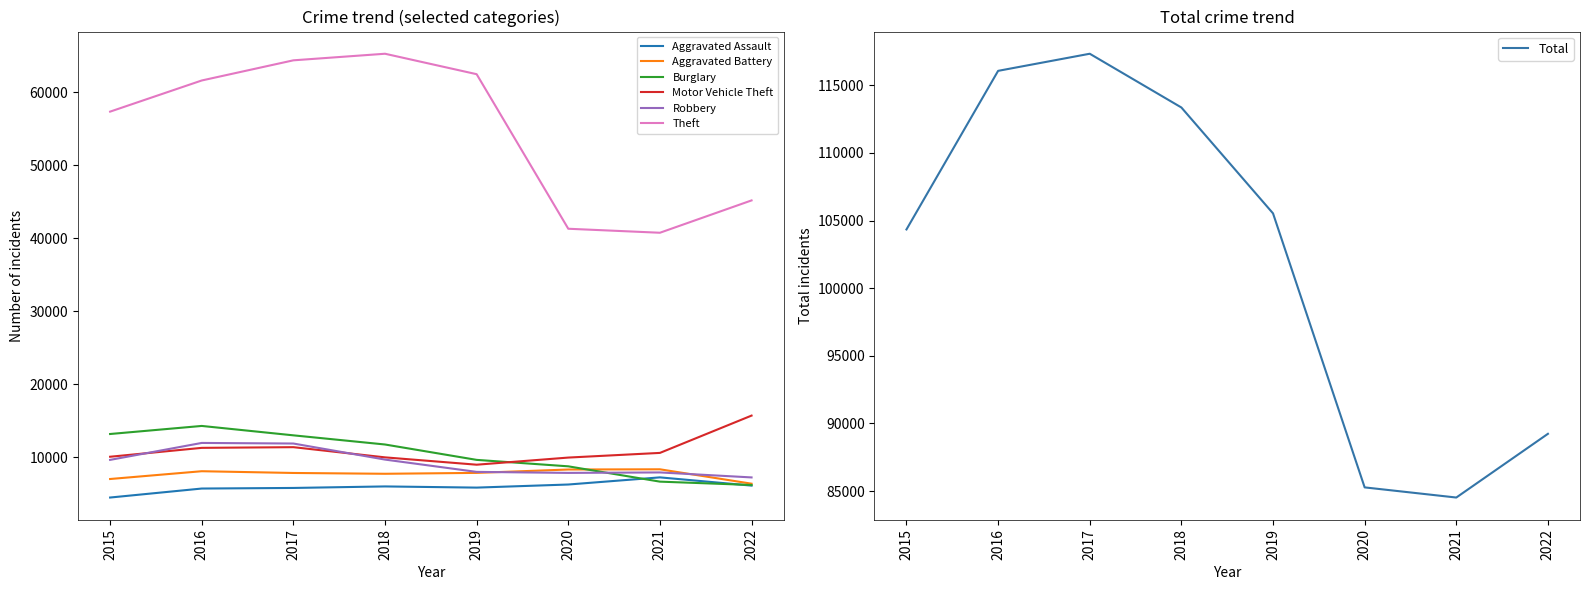

Which series has the widest spread of values?

Theft